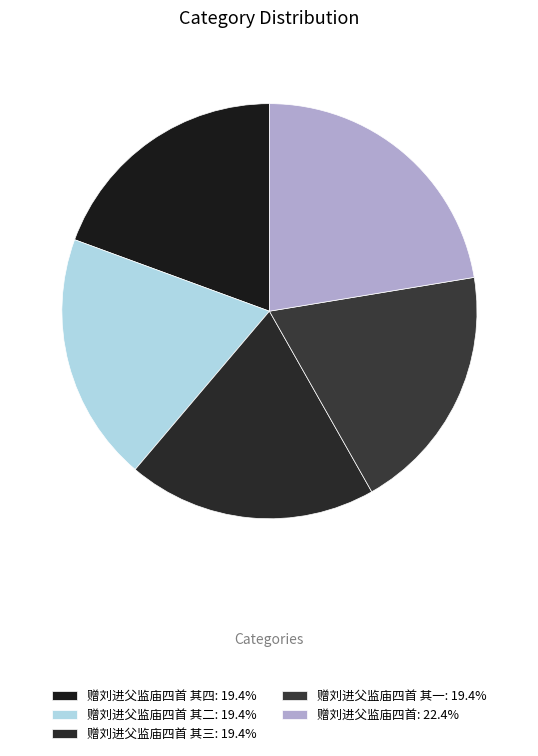

Count the number of slices in the pie.

5